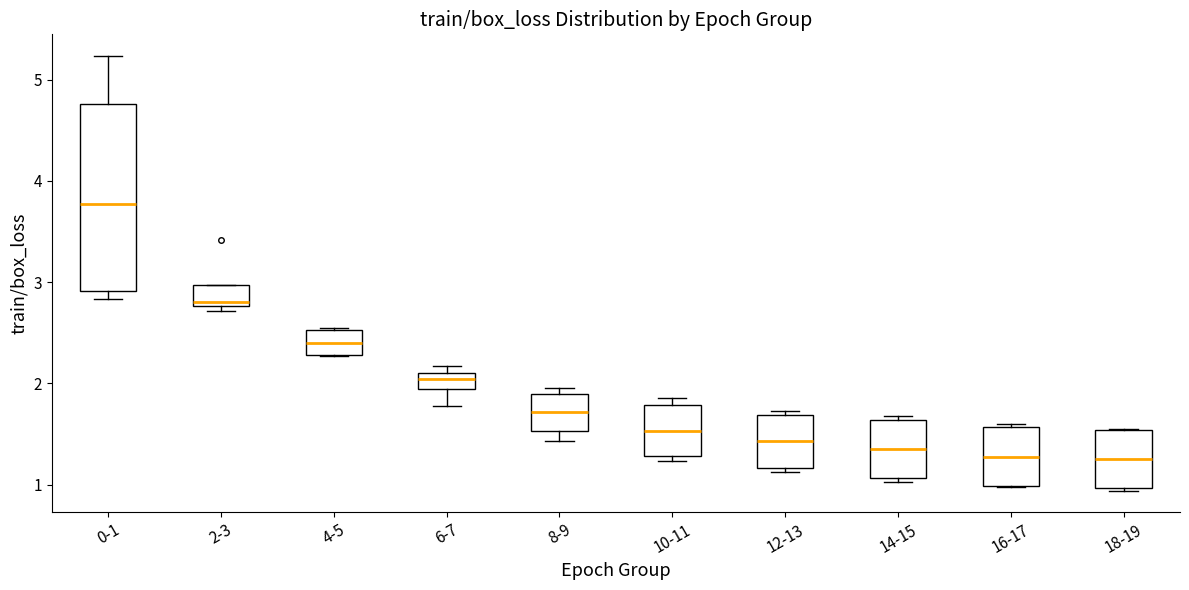

Which box is the tallest, from its lower edge to its upper edge?

0-1